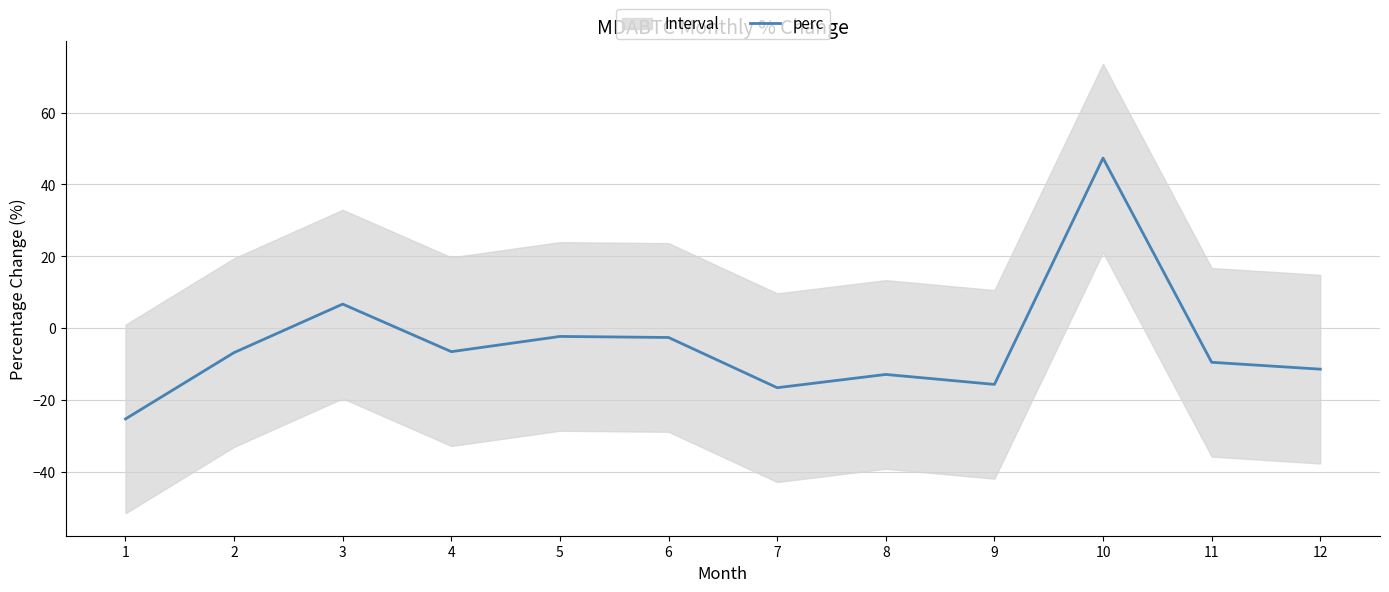

Reading left to right, extract all data points from this chart.

-25.2	-6.7	6.7	-6.5	-2.2	-2.5	-16.5	-12.8	-15.6	47.3	-9.4	-11.3